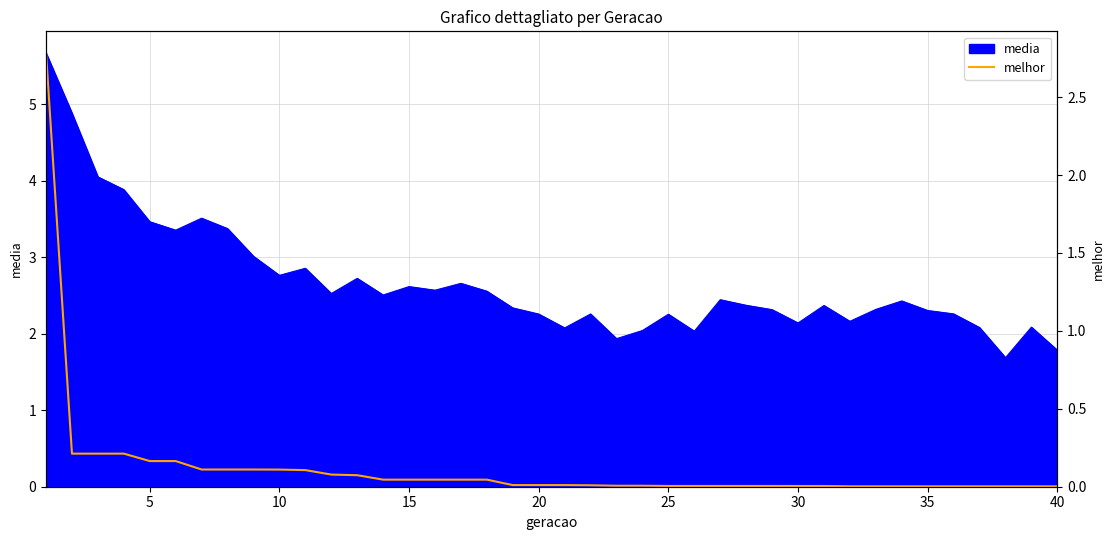

How many categories are shown in the chart?

40